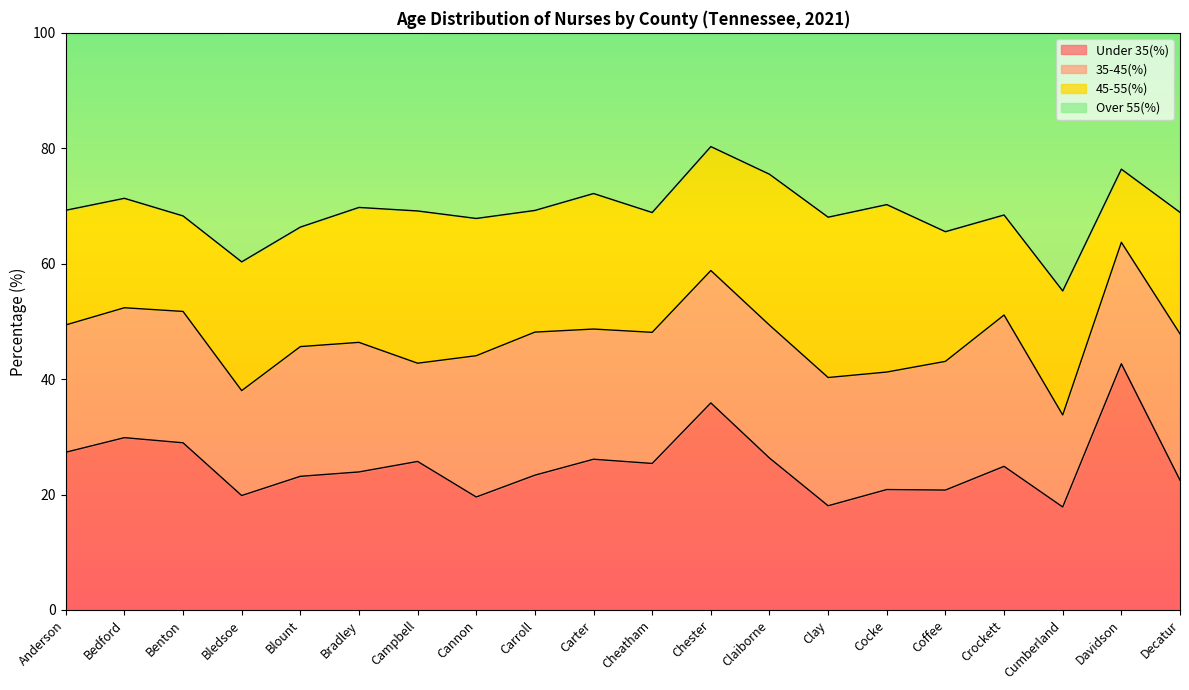

What is the total value across all series at Chester?

100.0